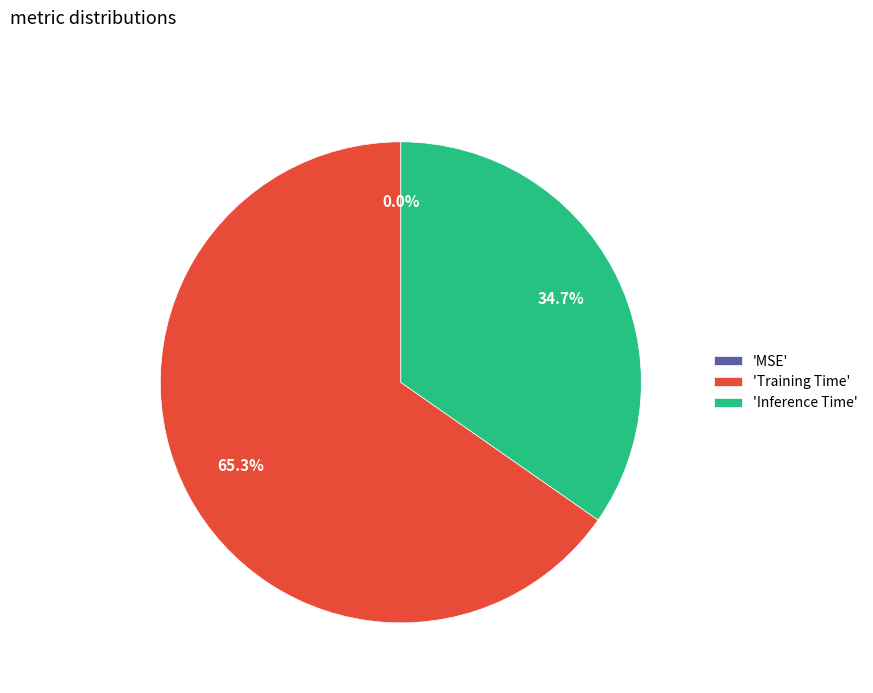

Which category accounts for the majority?

'Training Time'